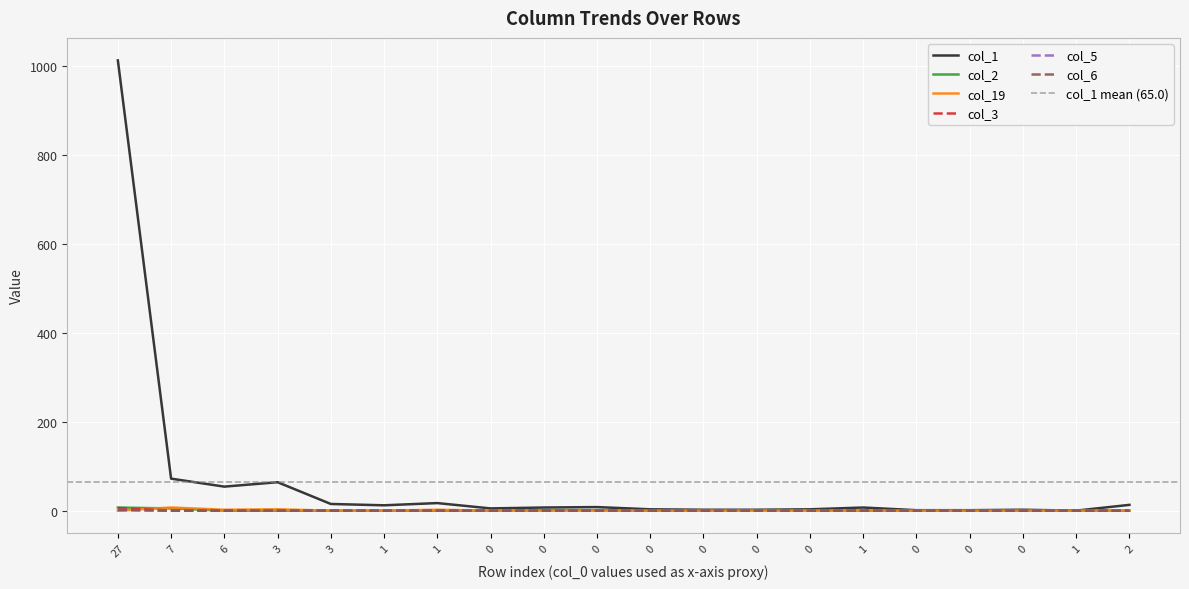

Reading left to right, transcribe all the data shown in this chart.

col_1: 1013	72	54	64	15	12	17	5	7	8	3	2	2	3	7	1	1	2	0	13
col_2: 7	5	0	0	0	0	0	0	1	1	0	0	1	1	0	0	0	0	0	0
col_19: 0	7	2	3	0	0	2	0	0	0	0	0	0	0	0	0	0	0	0	0
col_3: 6	0	0	0	0	0	0	0	0	0	0	0	0	0	0	0	0	0	0	0
col_5: 2	0	0	0	0	0	0	0	0	0	0	0	0	0	0	0	0	0	0	0
col_6: 1	0	0	0	0	0	0	0	0	0	0	0	0	0	0	0	0	0	0	0